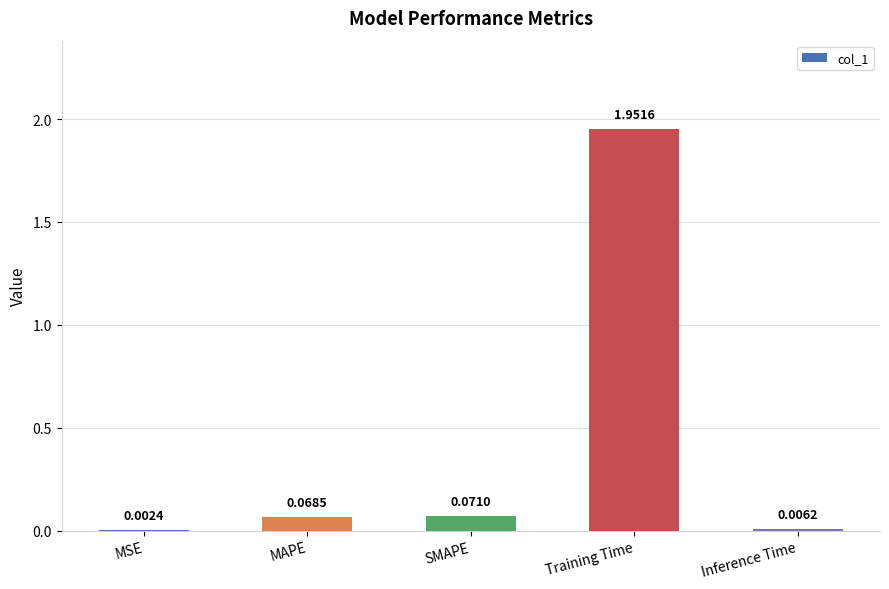

What is the change in value from SMAPE to Training Time?

+1.9